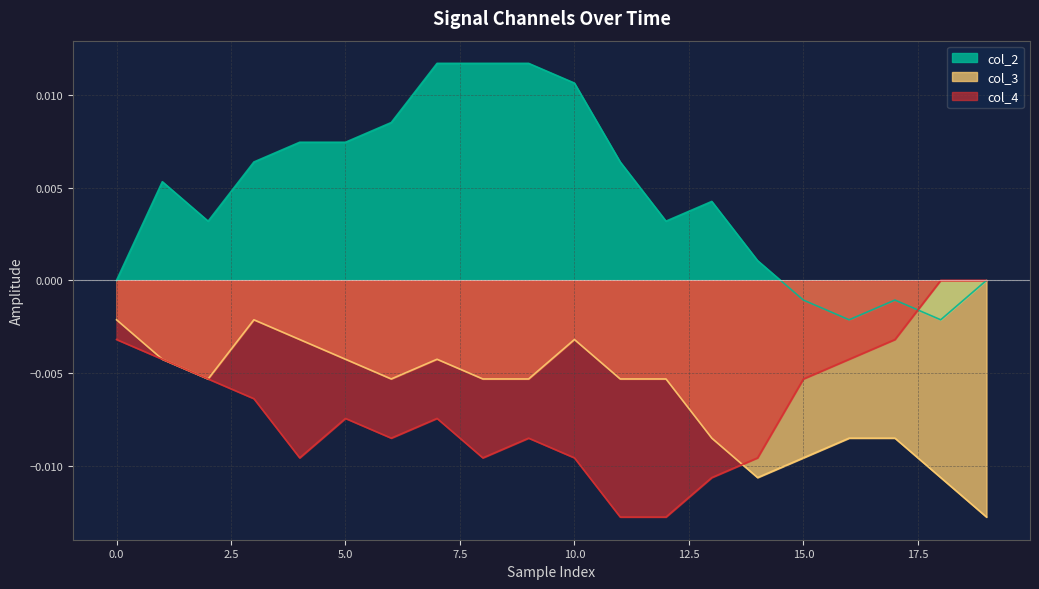

Rank the series by their maximum value, from lowest to highest.

col_3, col_4, col_2